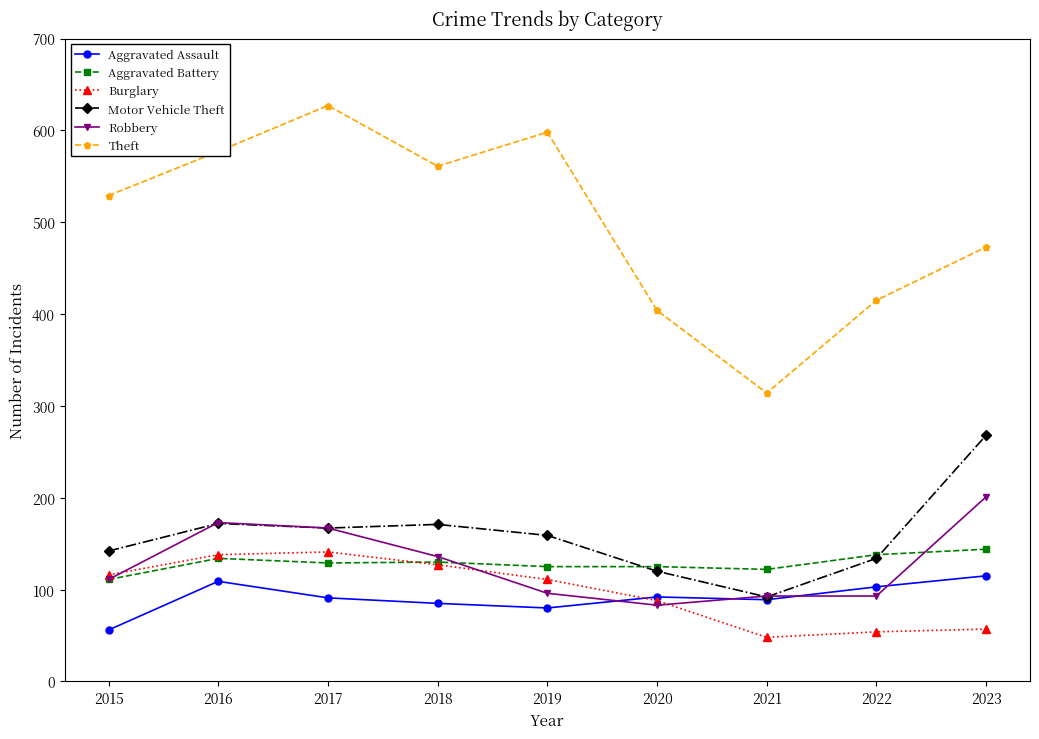

True or false: Aggravated Assault and Theft intersect in this chart.

False